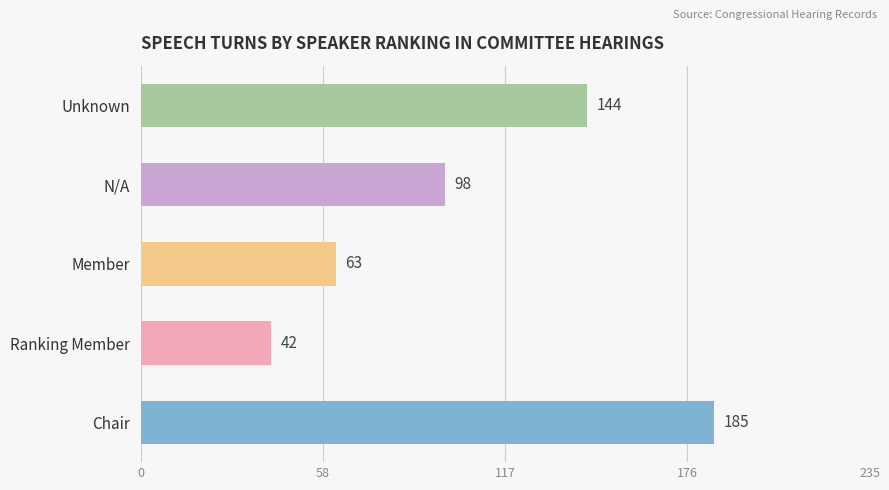

What is the greatest value displayed?

185